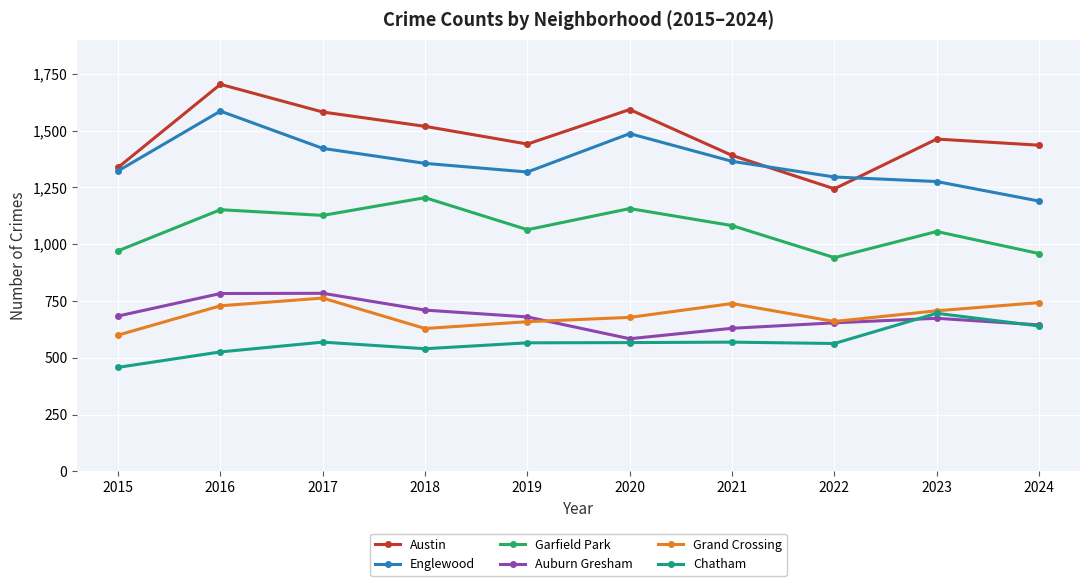

What is the maximum value for Garfield Park?

1205